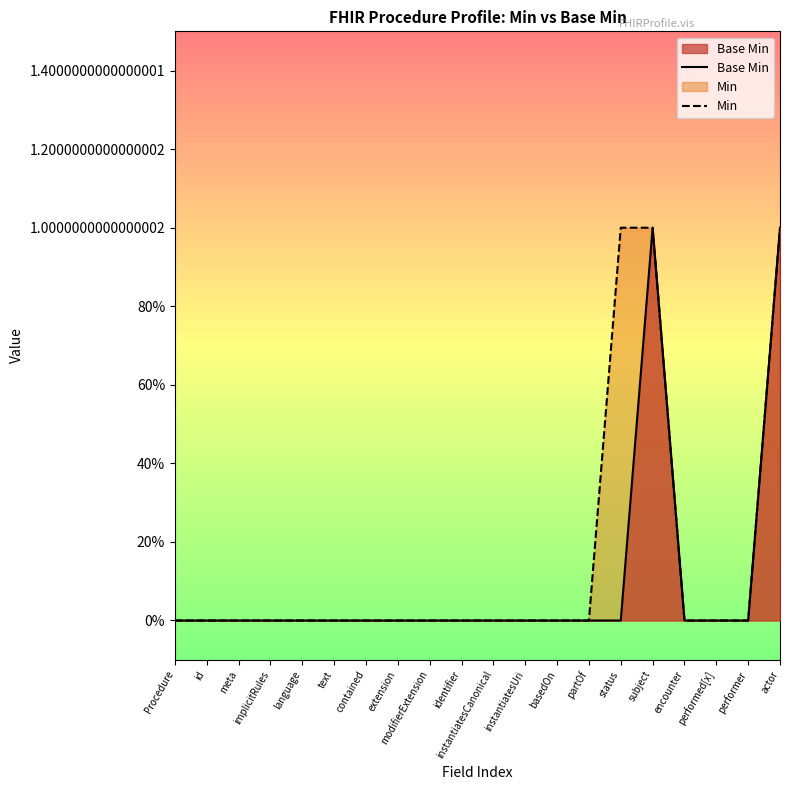

Reading right to left, what are all the values shown in this chart?

Base Min: actor=1	performer=0	performed[x]=0	encounter=0	subject=1	status=0	partOf=0	basedOn=0	instantiatesUri=0	instantiatesCanonical=0	identifier=0	modifierExtension=0	extension=0	contained=0	text=0	language=0	implicitRules=0	meta=0	id=0	Procedure=0
Min: actor=1	performer=0	performed[x]=0	encounter=0	subject=1	status=1	partOf=0	basedOn=0	instantiatesUri=0	instantiatesCanonical=0	identifier=0	modifierExtension=0	extension=0	contained=0	text=0	language=0	implicitRules=0	meta=0	id=0	Procedure=0